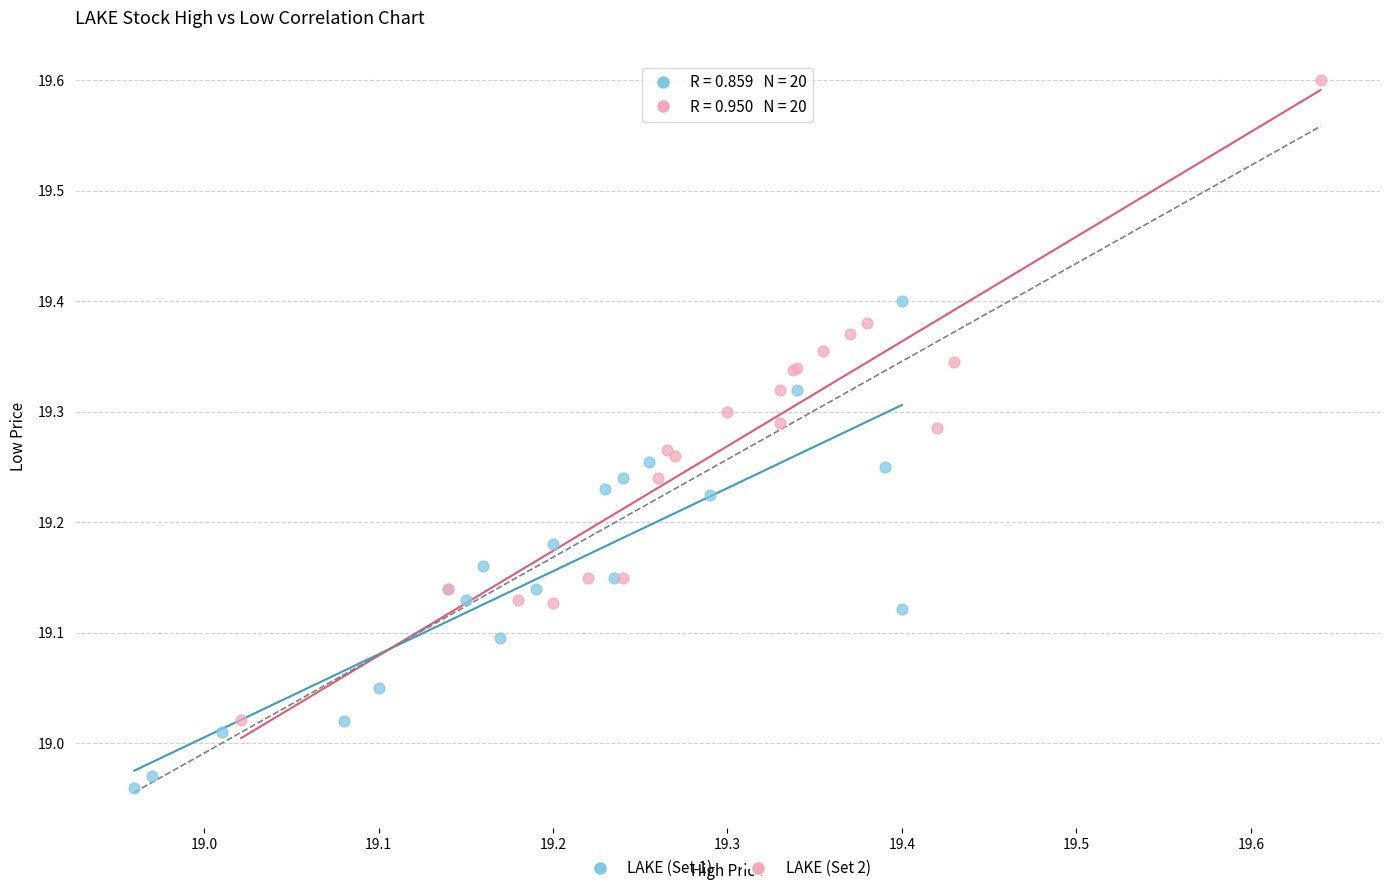

Which series contains the highest Y value?

LAKE (Set 2)